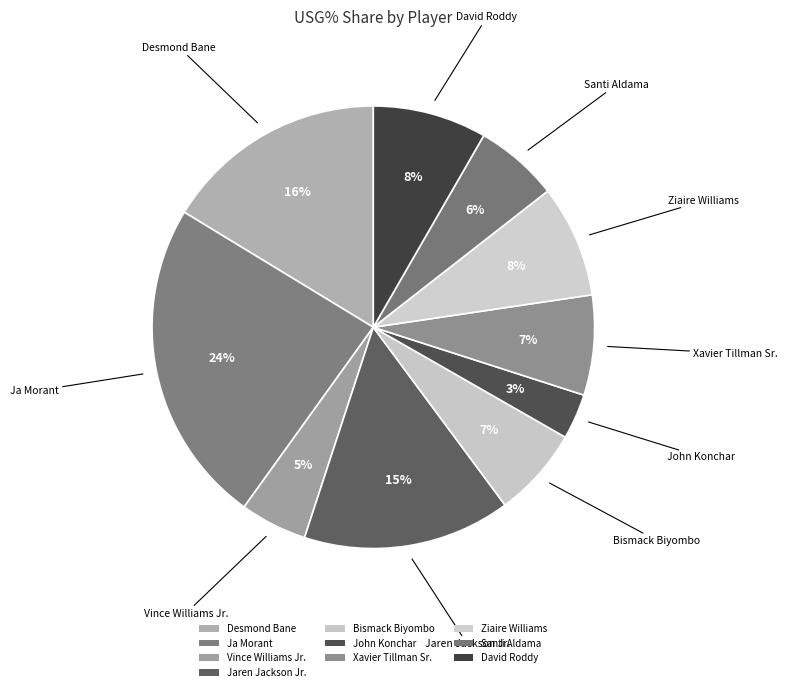

How many segments does this pie chart have?

10